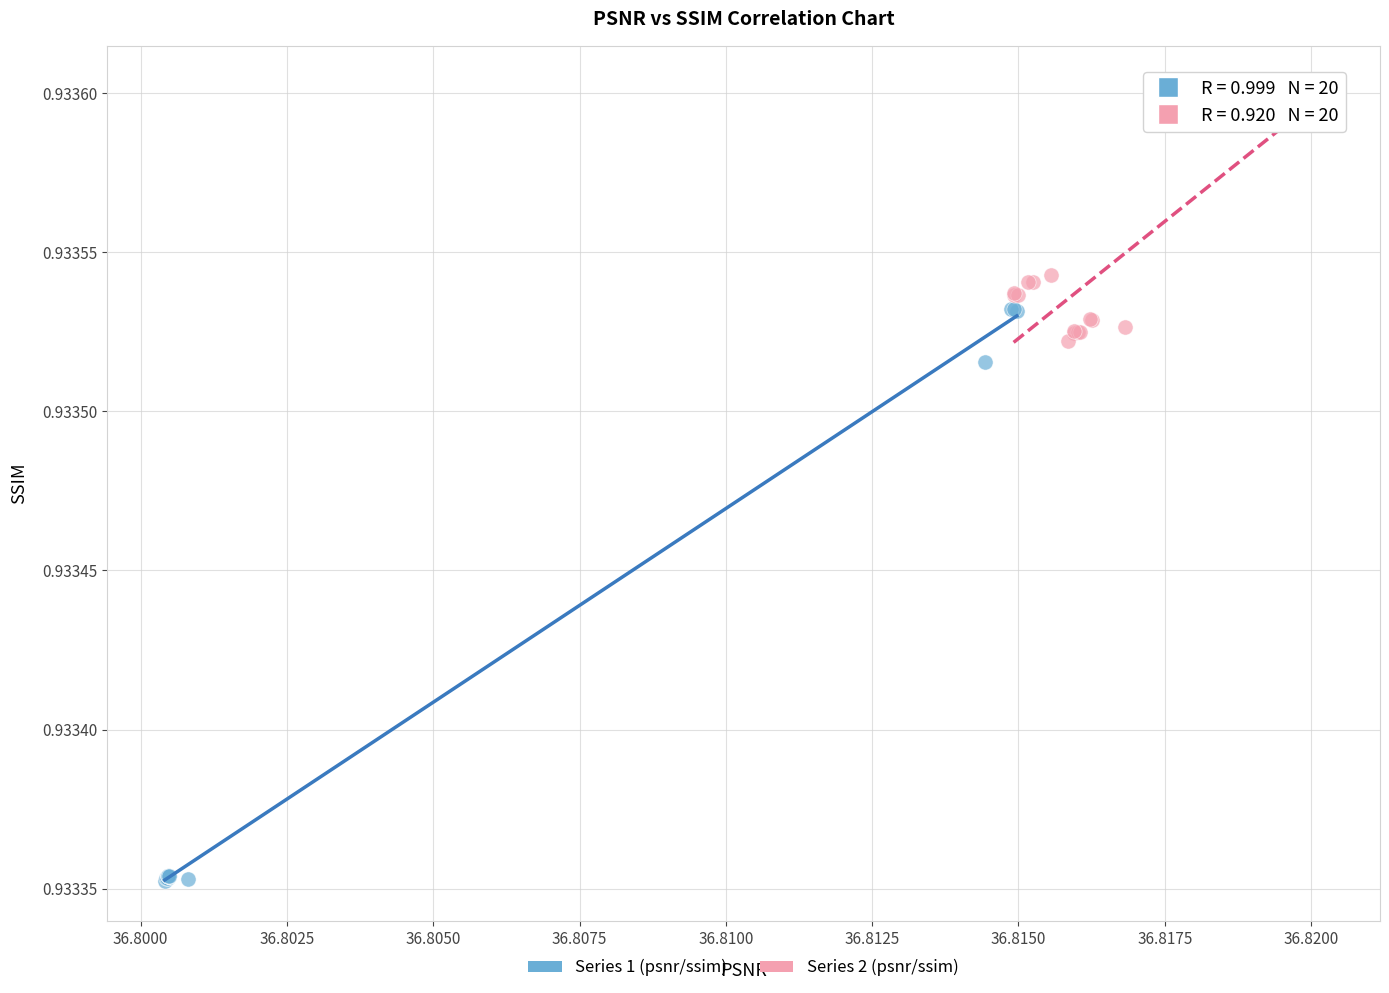

What are all the series names shown in the legend?

Series 1 (psnr/ssim), Series 2 (psnr/ssim)